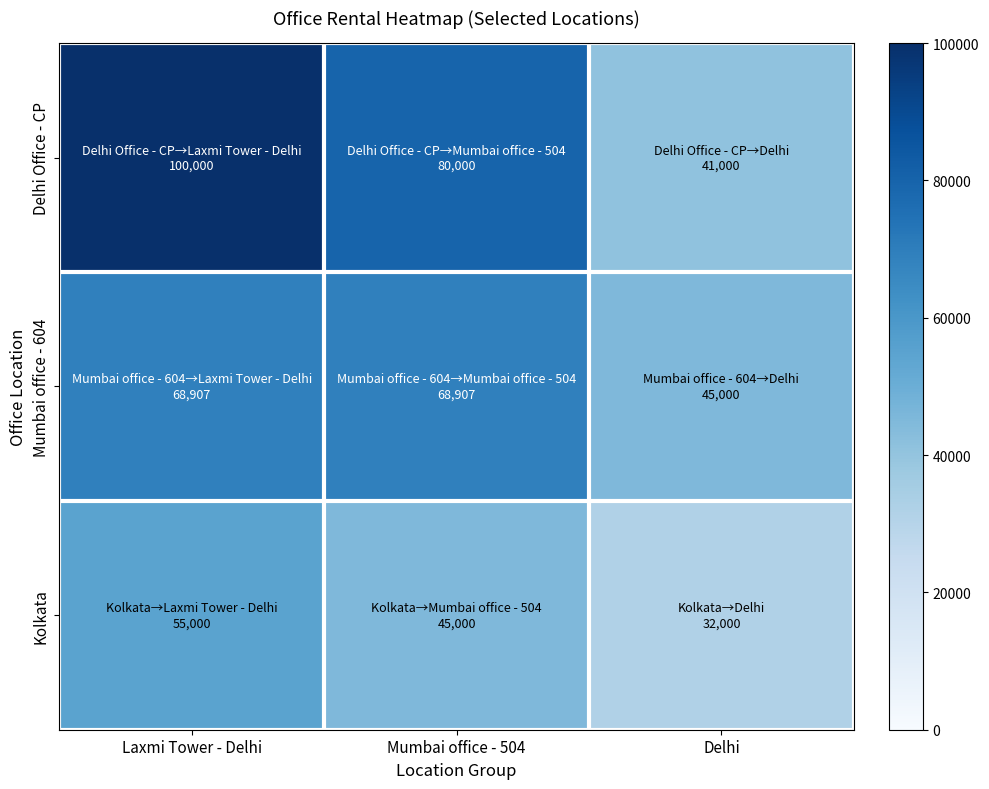

Reading left to right, extract all data points from this chart.

Delhi Office - CP: Laxmi Tower - Delhi=100000	Mumbai office - 504=80000	Delhi=41000
Mumbai office - 604: Laxmi Tower - Delhi=68907	Mumbai office - 504=68907	Delhi=45000
Kolkata: Laxmi Tower - Delhi=55000	Mumbai office - 504=45000	Delhi=32000